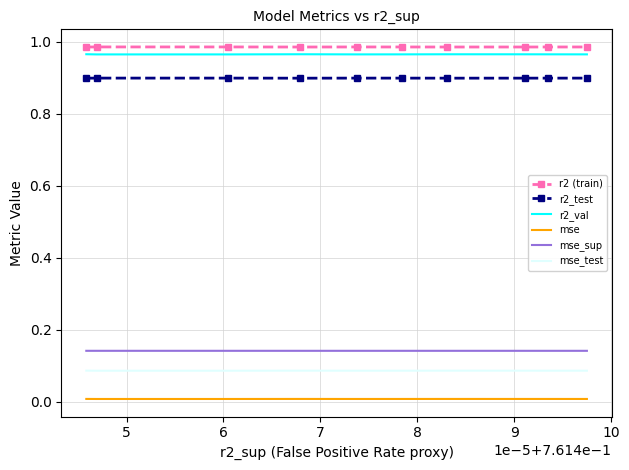

True or false: r2_test and mse_test intersect in this chart.

False